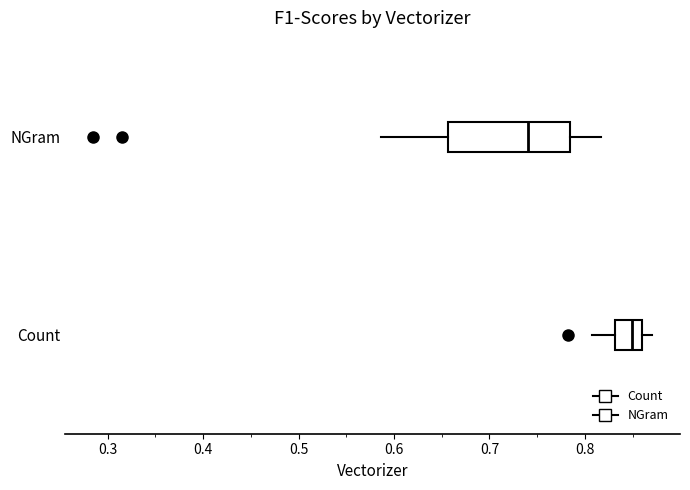

Reading bottom to top, read every box against the x-axis: the position of its median line, the range the box covers, and the ends of its whiskers. The values are not printed on the chart, so give them approximately, as read against the axis.

Count: median 0.85, box 0.83 to 0.86, whiskers 0.81 to 0.87
NGram: median 0.74, box 0.66 to 0.78, whiskers 0.59 to 0.82